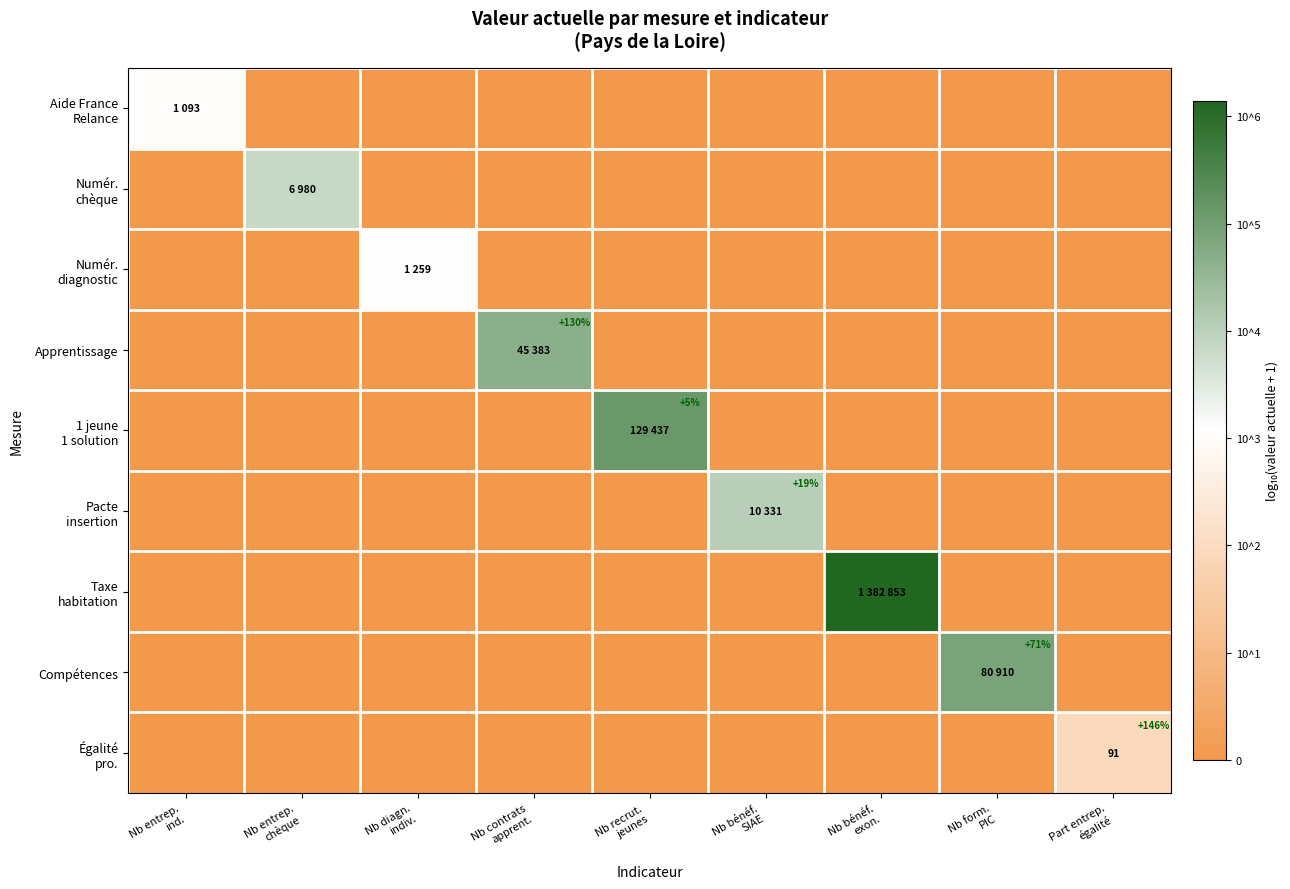

The Numér. diagnostic series shows 0.0 at Nb bénéf. exon.. True or false?

True